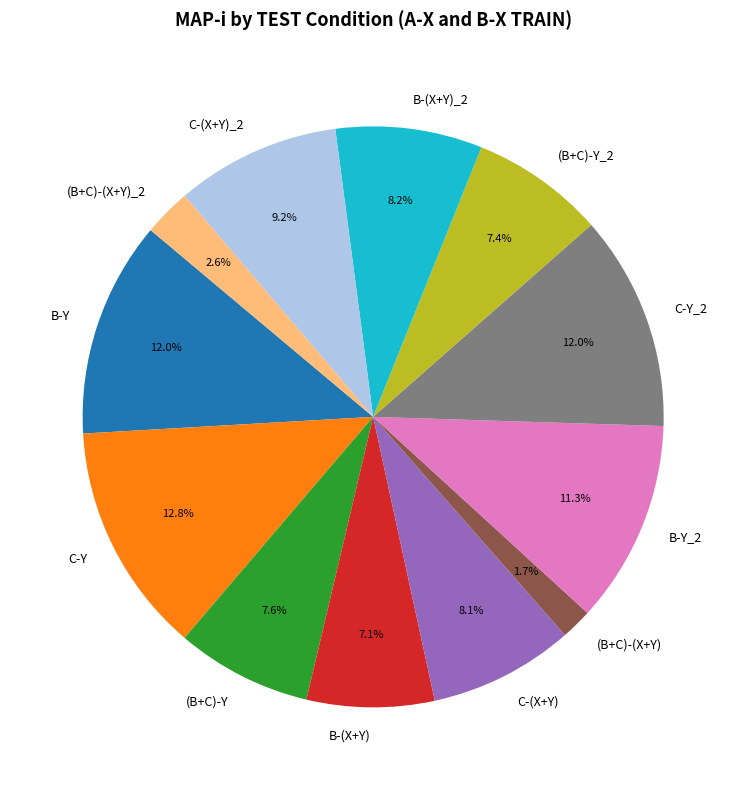

Is there any slice that represents more than half of the pie?

No